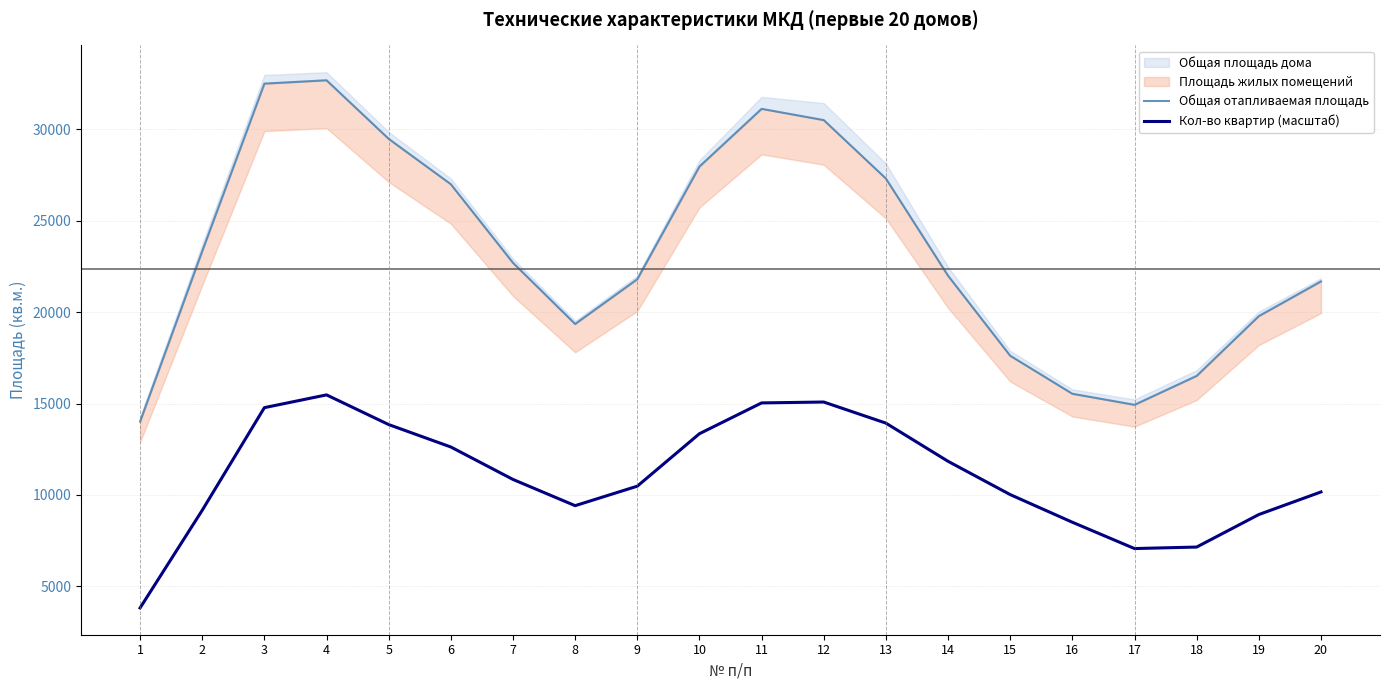

The value of Кол-во квартир (масштаб) at 19 is 13424.2. True or false?

False